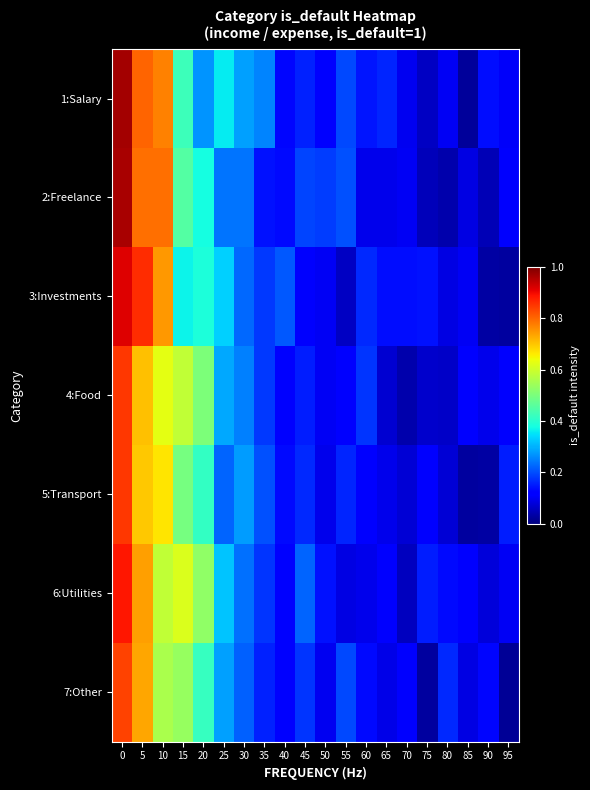

Count the number of categories in the chart.

20